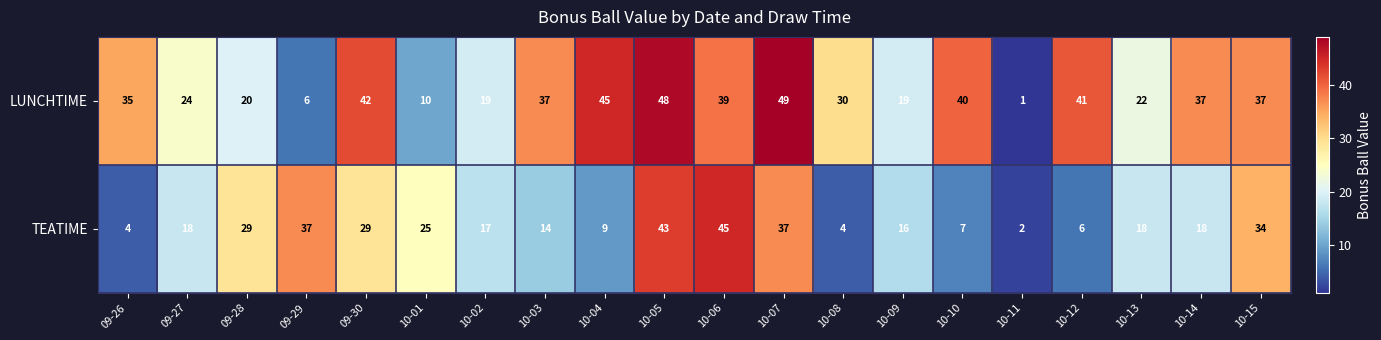

Rank the series by their maximum value, from highest to lowest.

LUNCHTIME, TEATIME